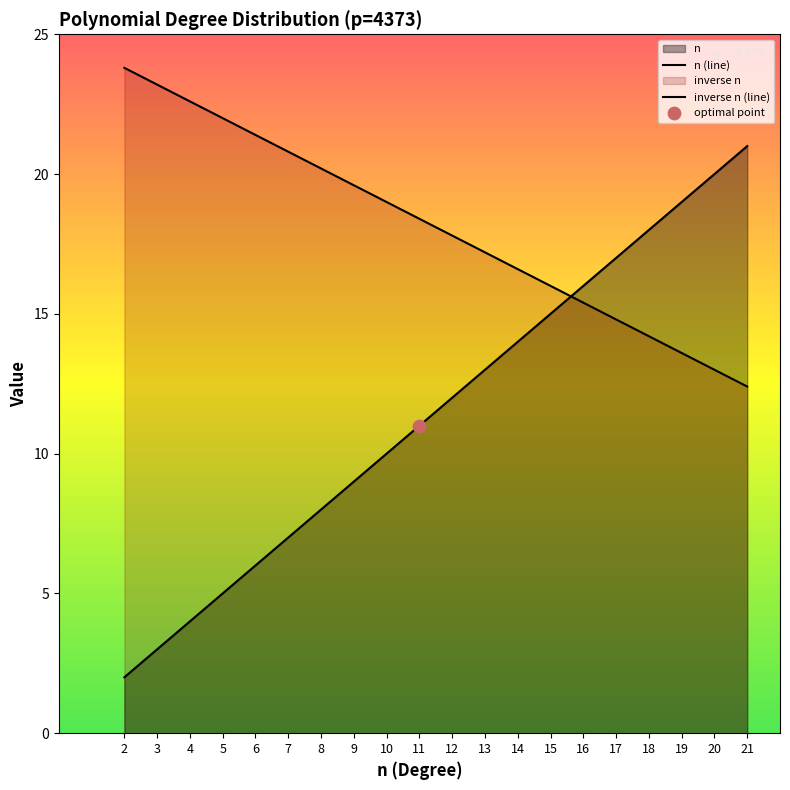

What is the change in value from 10 to 21?

-6.6